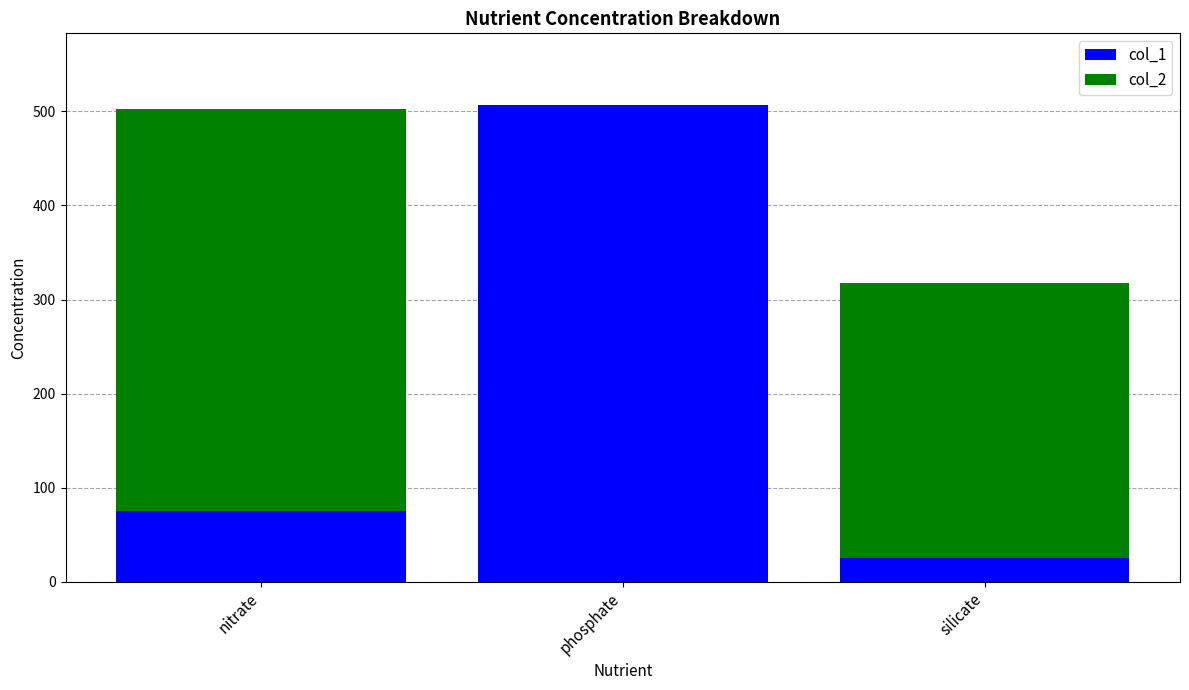

What is the average value of the col_1 series?

202